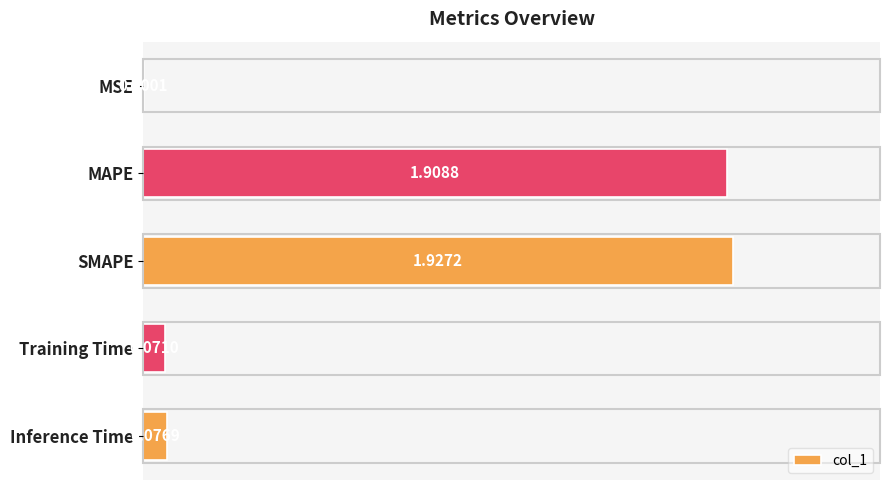

Which category has the highest value across all series?

SMAPE